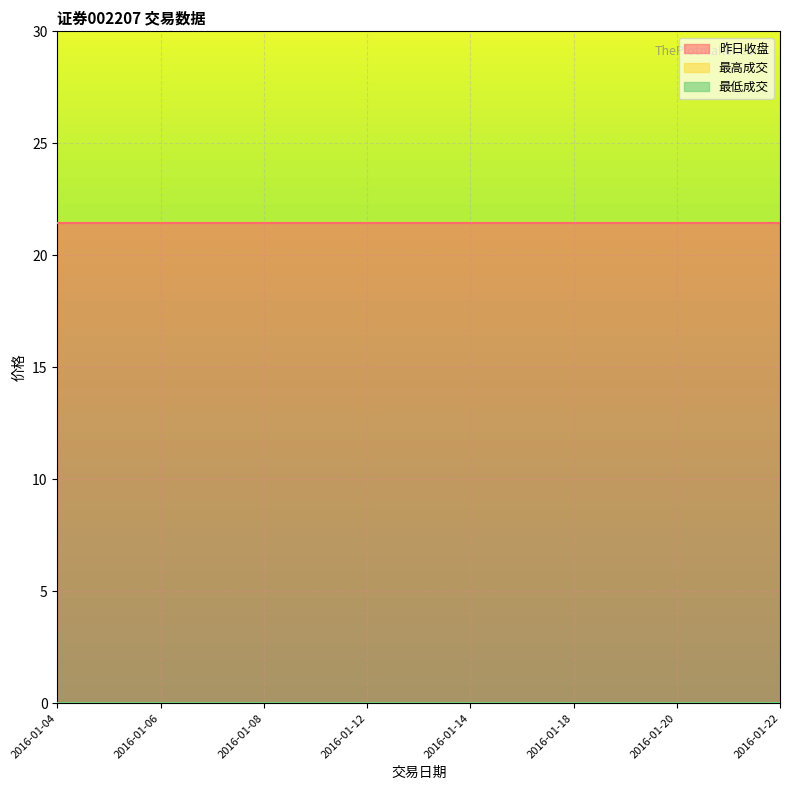

Reading right to left, list all the values displayed in this chart.

昨日收盘: 2016-01-22=21.4	2016-01-21=21.4	2016-01-20=21.4	2016-01-19=21.4	2016-01-18=21.4	2016-01-15=21.4	2016-01-14=21.4	2016-01-13=21.4	2016-01-12=21.4	2016-01-11=21.4	2016-01-08=21.4	2016-01-07=21.4	2016-01-06=21.4	2016-01-05=21.4	2016-01-04=21.4
最高成交: 2016-01-22=0.0	2016-01-21=0.0	2016-01-20=0.0	2016-01-19=0.0	2016-01-18=0.0	2016-01-15=0.0	2016-01-14=0.0	2016-01-13=0.0	2016-01-12=0.0	2016-01-11=0.0	2016-01-08=0.0	2016-01-07=0.0	2016-01-06=0.0	2016-01-05=0.0	2016-01-04=0.0
最低成交: 2016-01-22=0.0	2016-01-21=0.0	2016-01-20=0.0	2016-01-19=0.0	2016-01-18=0.0	2016-01-15=0.0	2016-01-14=0.0	2016-01-13=0.0	2016-01-12=0.0	2016-01-11=0.0	2016-01-08=0.0	2016-01-07=0.0	2016-01-06=0.0	2016-01-05=0.0	2016-01-04=0.0